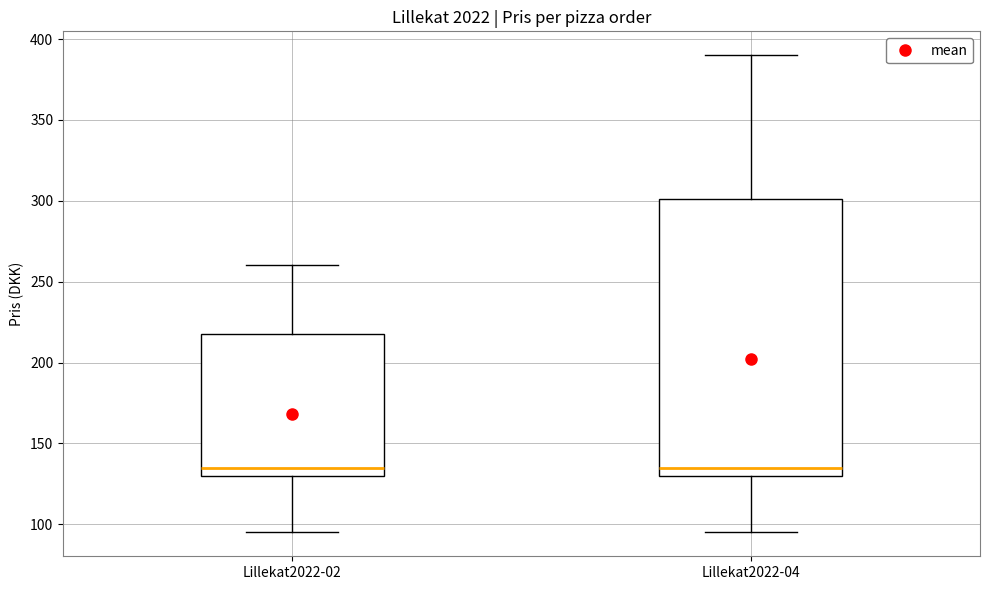

Reading left to right, transcribe this box plot: for each box, give where its median line is, the range the box spans, and where its two whiskers end, as read against the y-axis. The values are not printed on the chart, so give them approximately, as read against the axis.

Lillekat2022-02: median 135, box 130 to 220, whiskers 95 to 260
Lillekat2022-04: median 135, box 130 to 300, whiskers 95 to 390